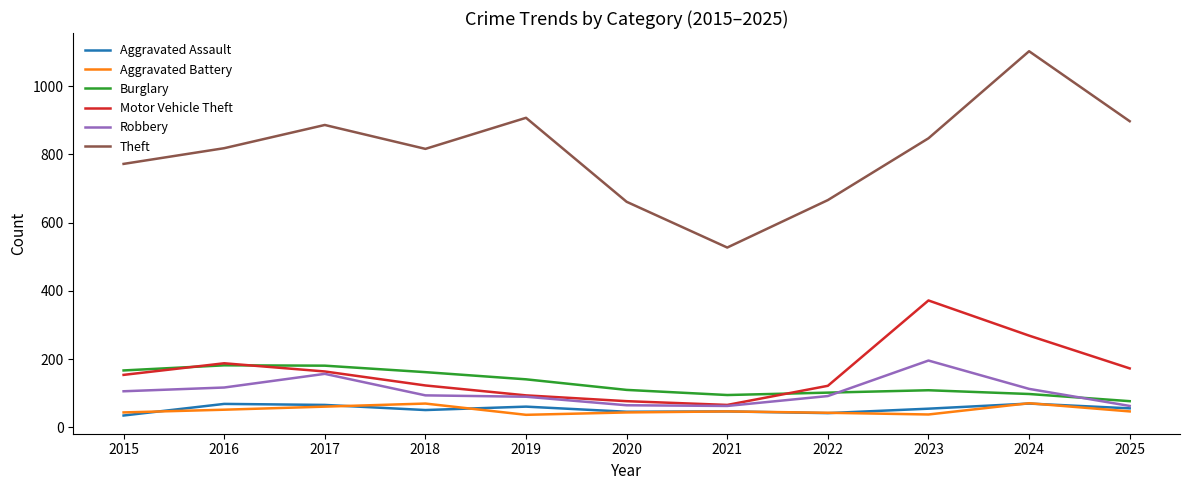

What is the sum of the Burglary values at 2021 and 2017?

276